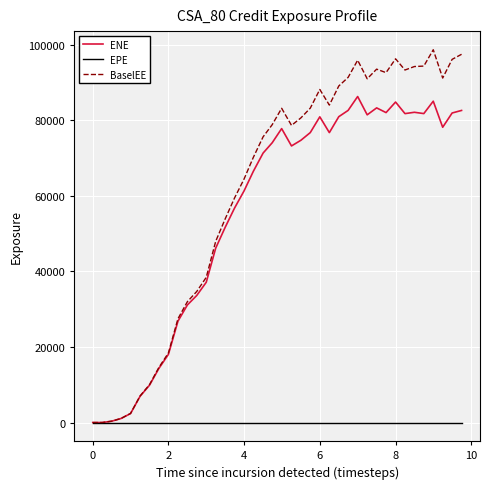

What is the maximum value shown in the chart?

98650.7